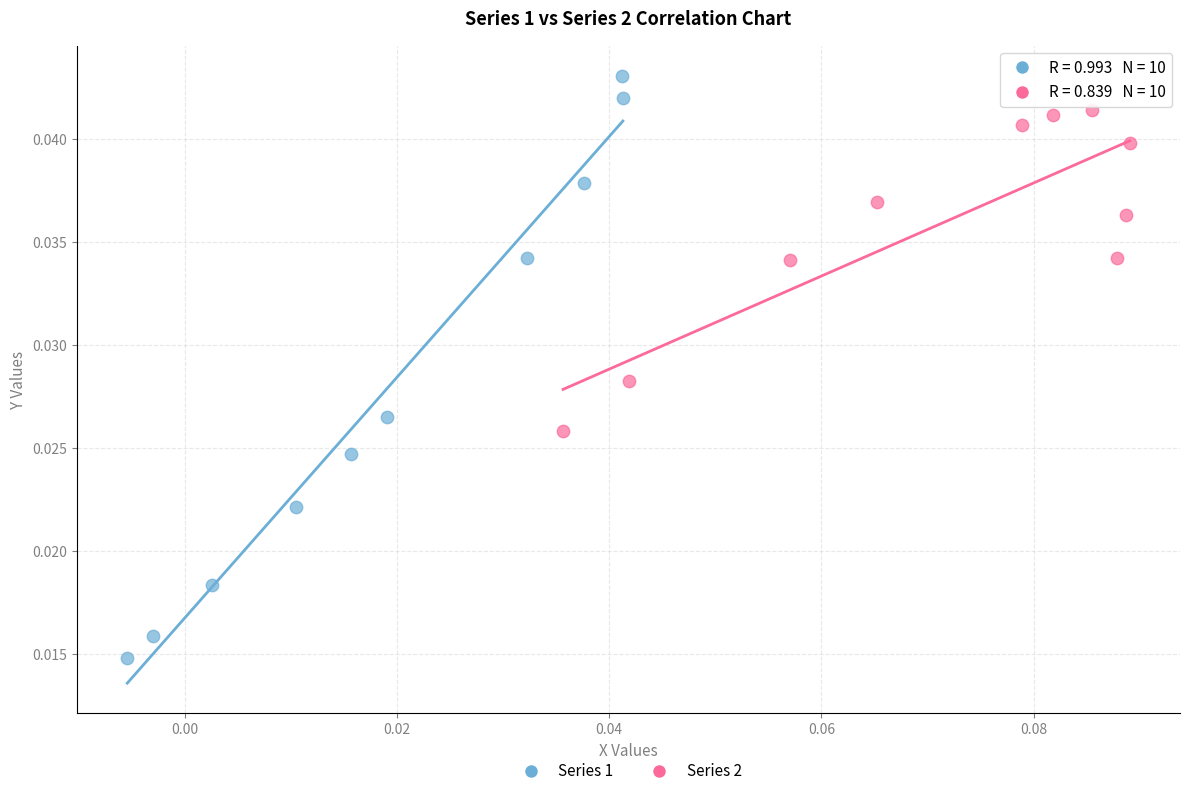

Which series has the largest Y range (max minus min)?

Series 1